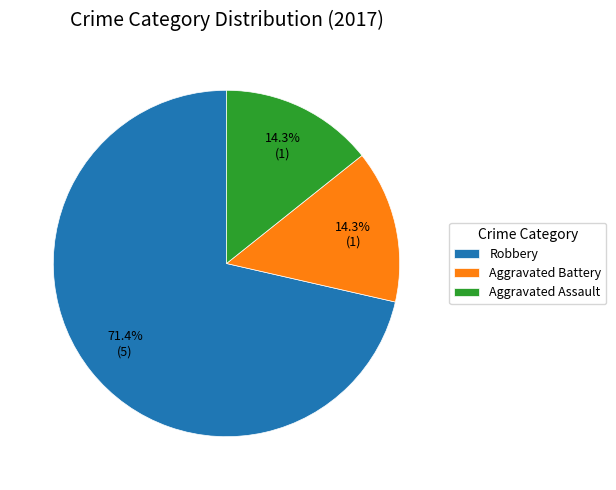

Which has a higher value, Aggravated Assault or Robbery?

Robbery